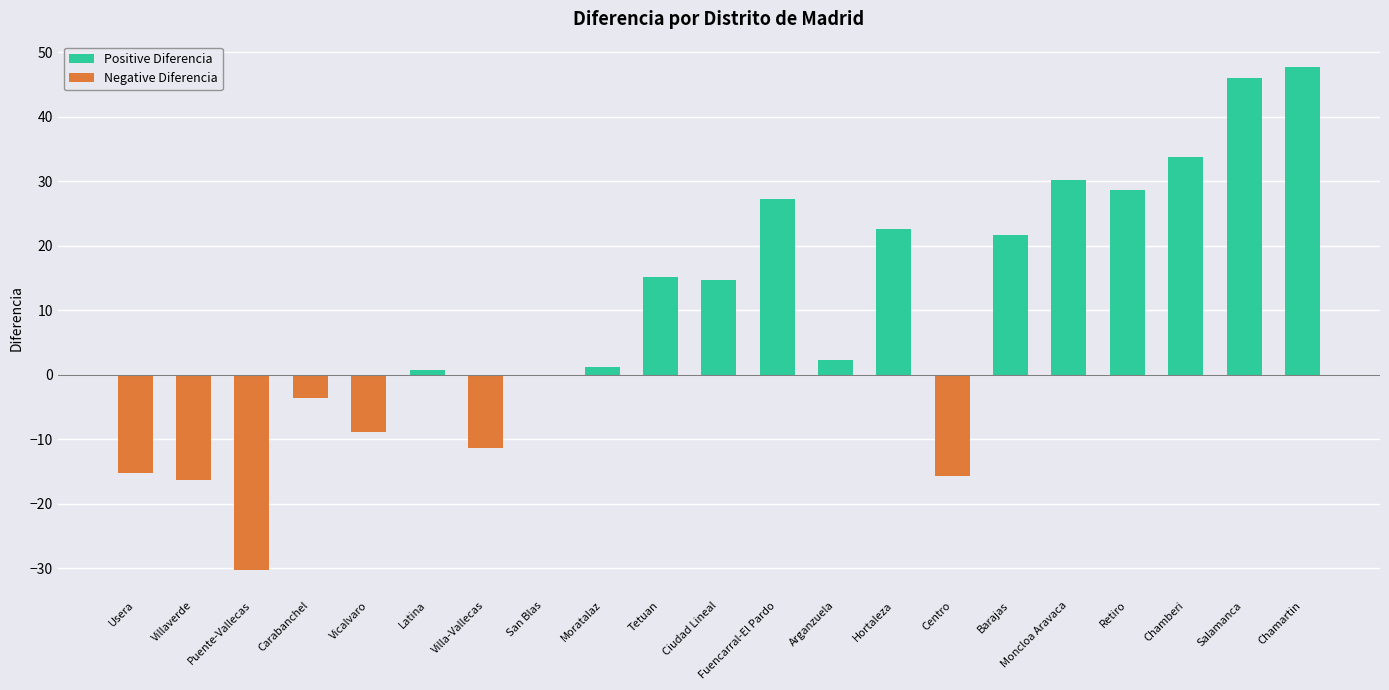

What is the greatest value displayed?

47.8